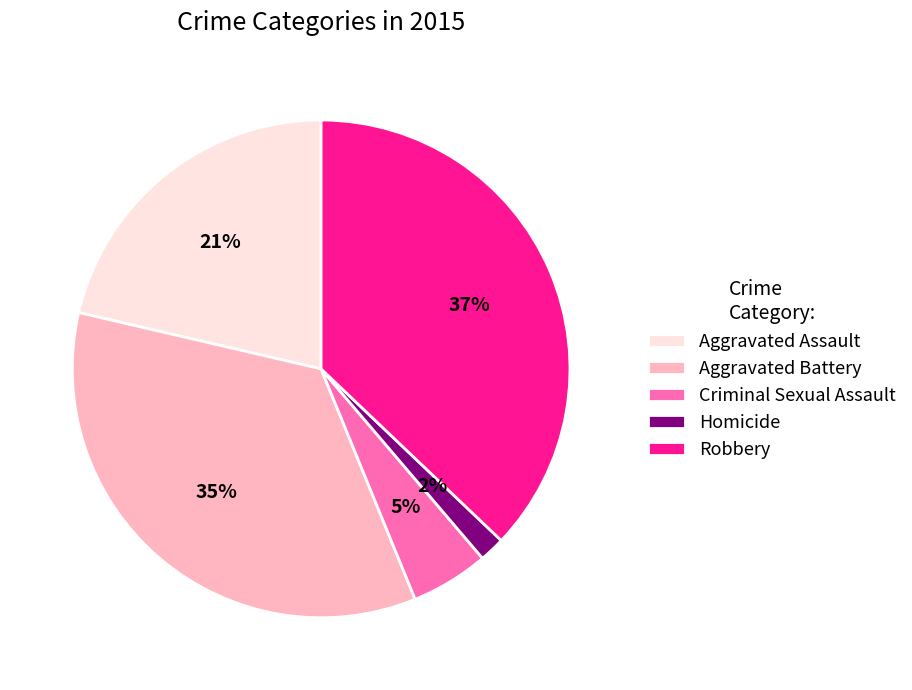

What is the ratio of the value at Robbery to the value at Aggravated Battery?

1.1